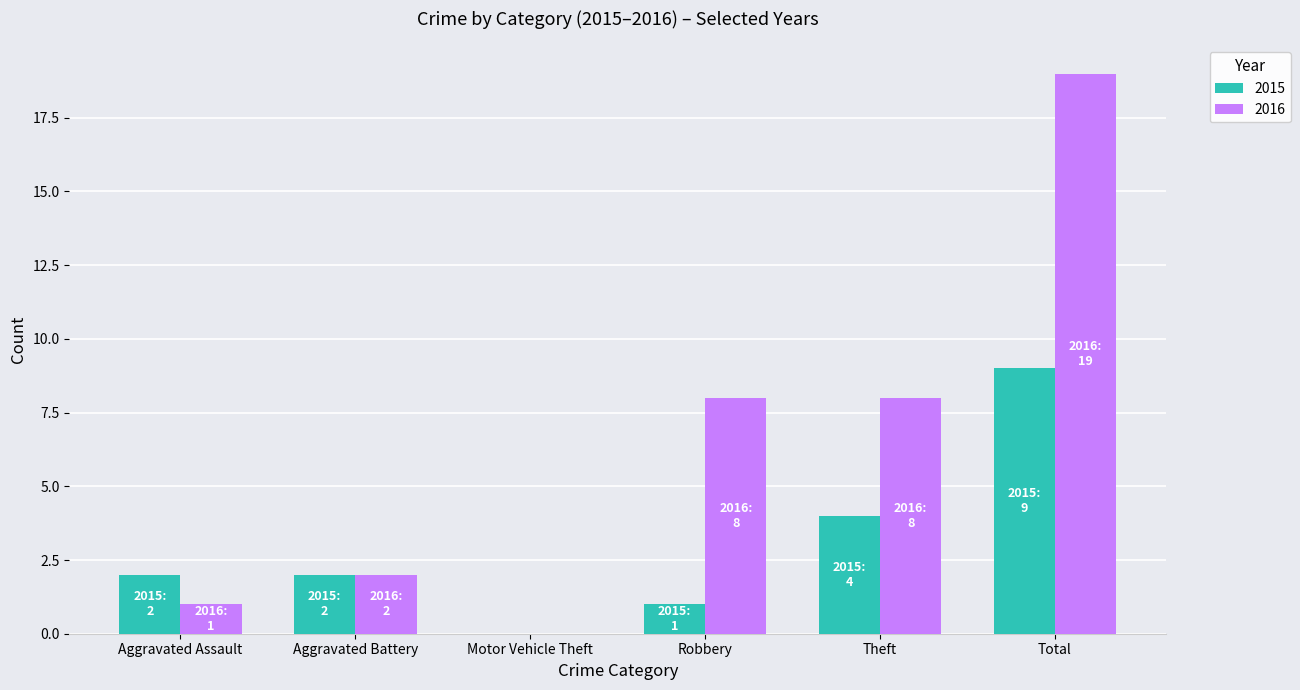

Reading right to left, transcribe all the data shown in this chart.

2015: 9	4	1	0	2	2
2016: 19	8	8	0	2	1